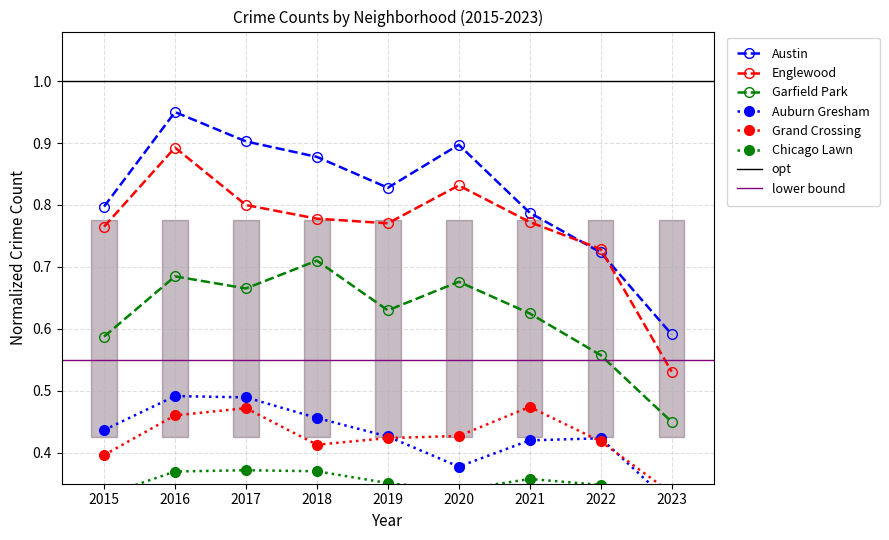

What is the value of the Chicago Lawn point at the 1st from the left?

0.3